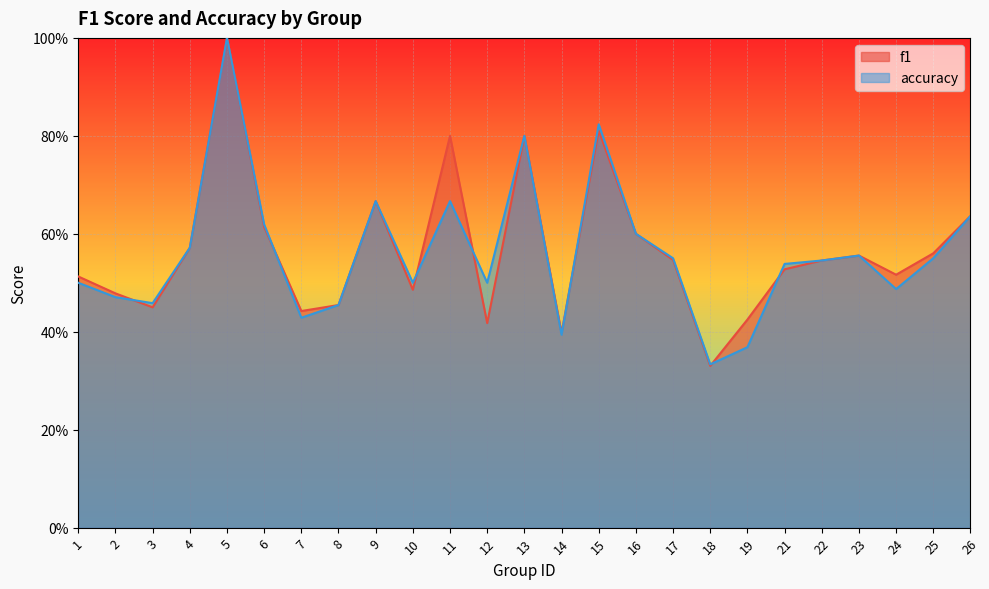

Which has a higher value, 2 or 24?

24